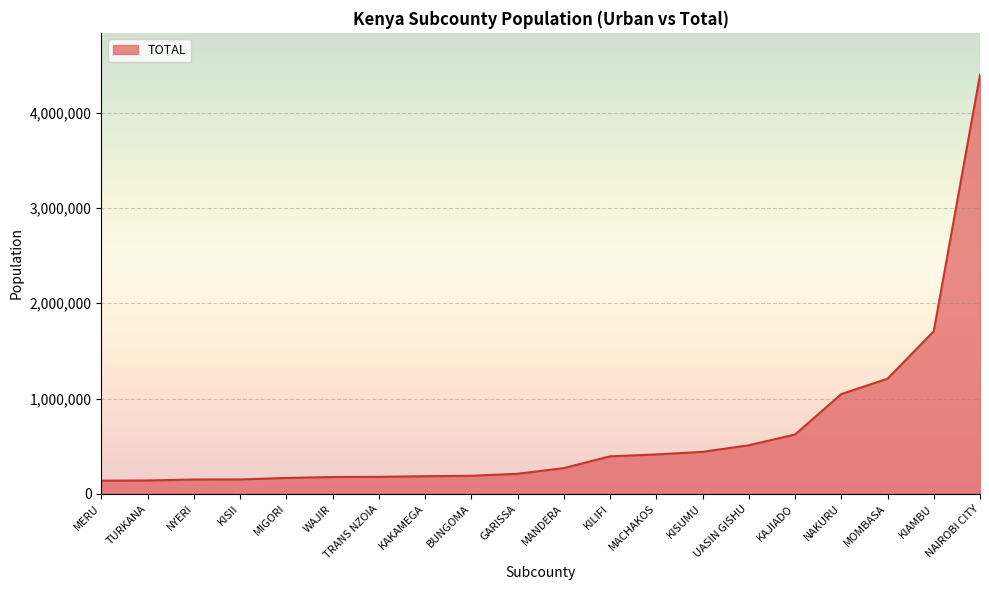

Which category has the highest value across all series?

NAIROBI CITY